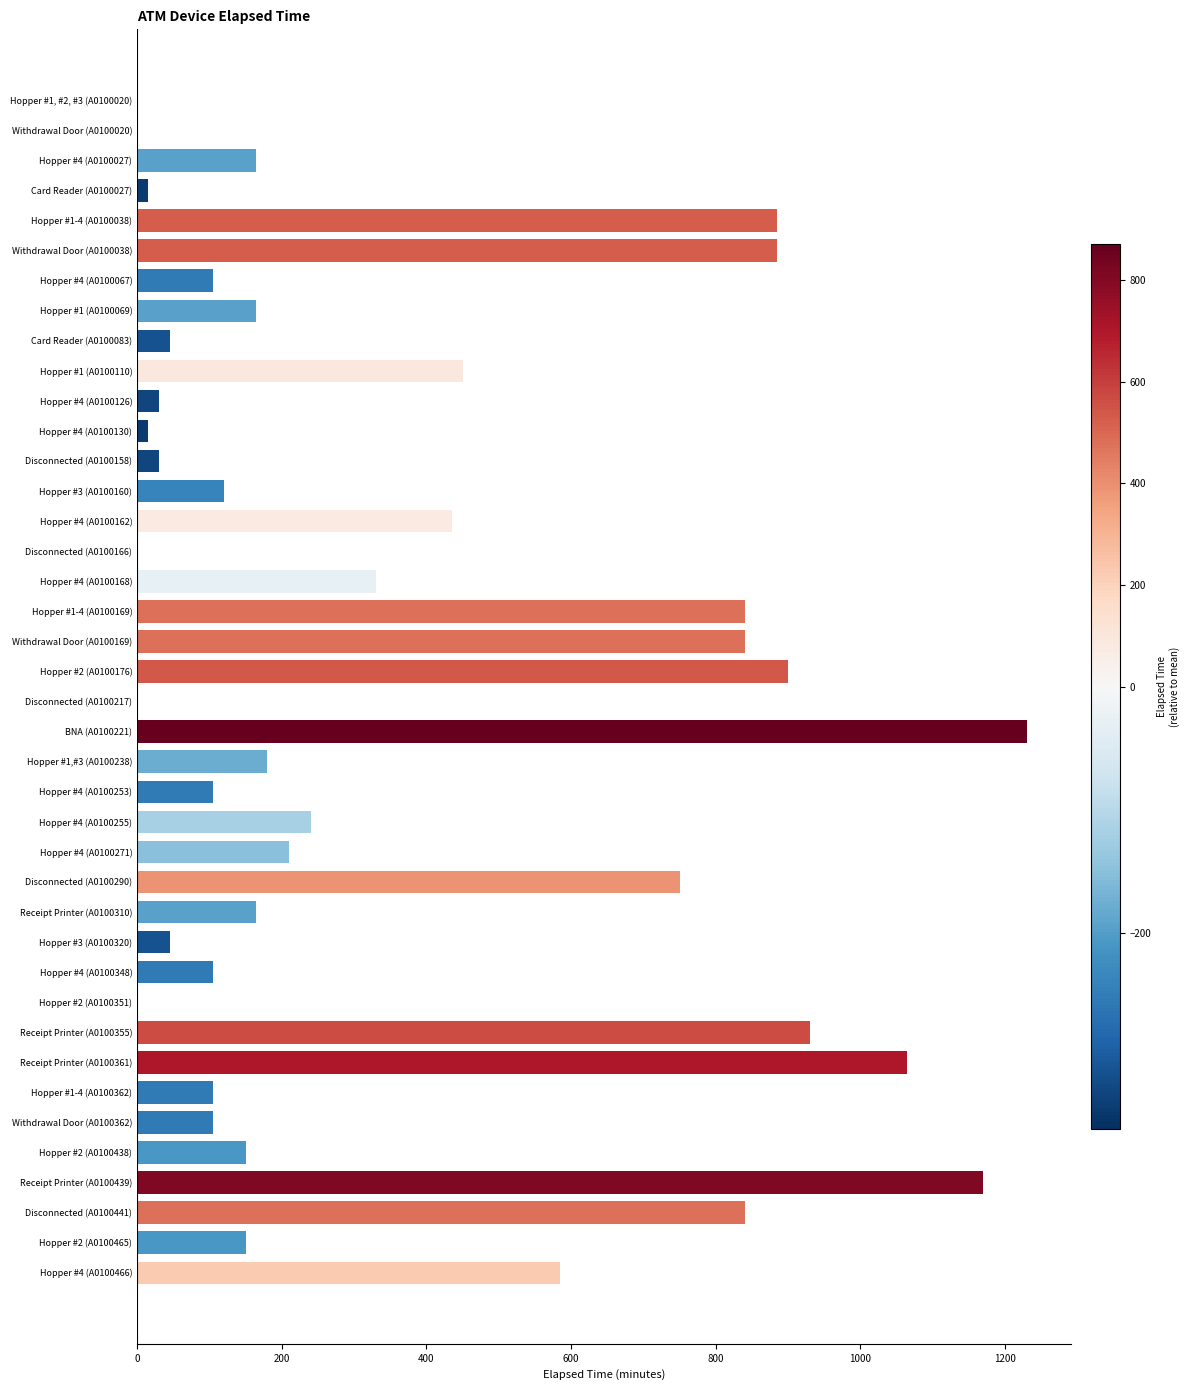

The value at Receipt Printer (A0100439) is 1170. True or false?

True